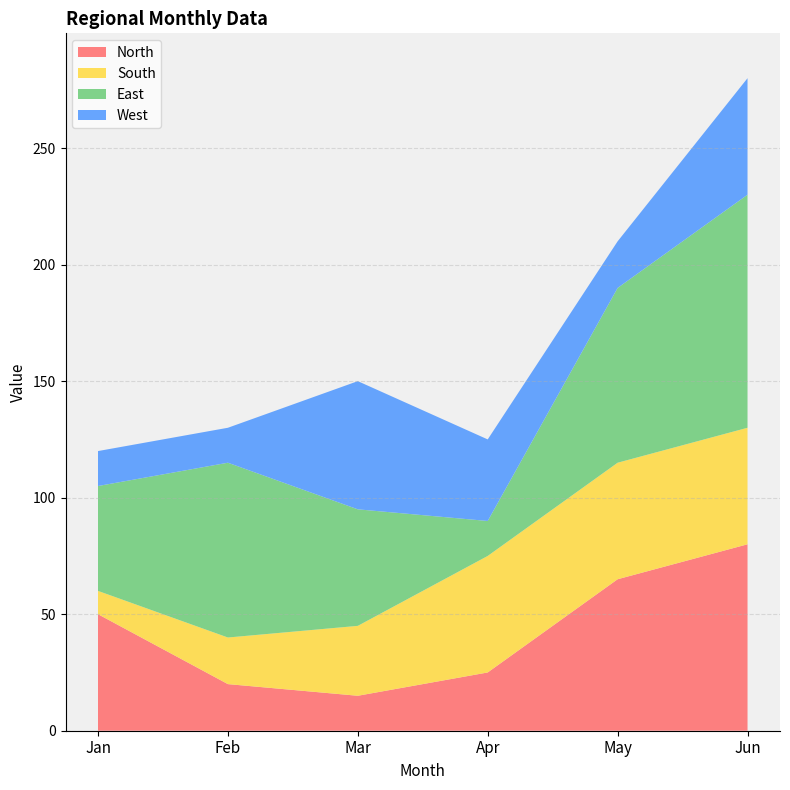

Reading left to right, what are all the values shown in this chart?

North: Jan=50	Feb=20	Mar=15	Apr=25	May=65	Jun=80
South: Jan=10	Feb=20	Mar=30	Apr=50	May=50	Jun=50
East: Jan=45	Feb=75	Mar=50	Apr=15	May=75	Jun=100
West: Jan=15	Feb=15	Mar=55	Apr=35	May=20	Jun=50